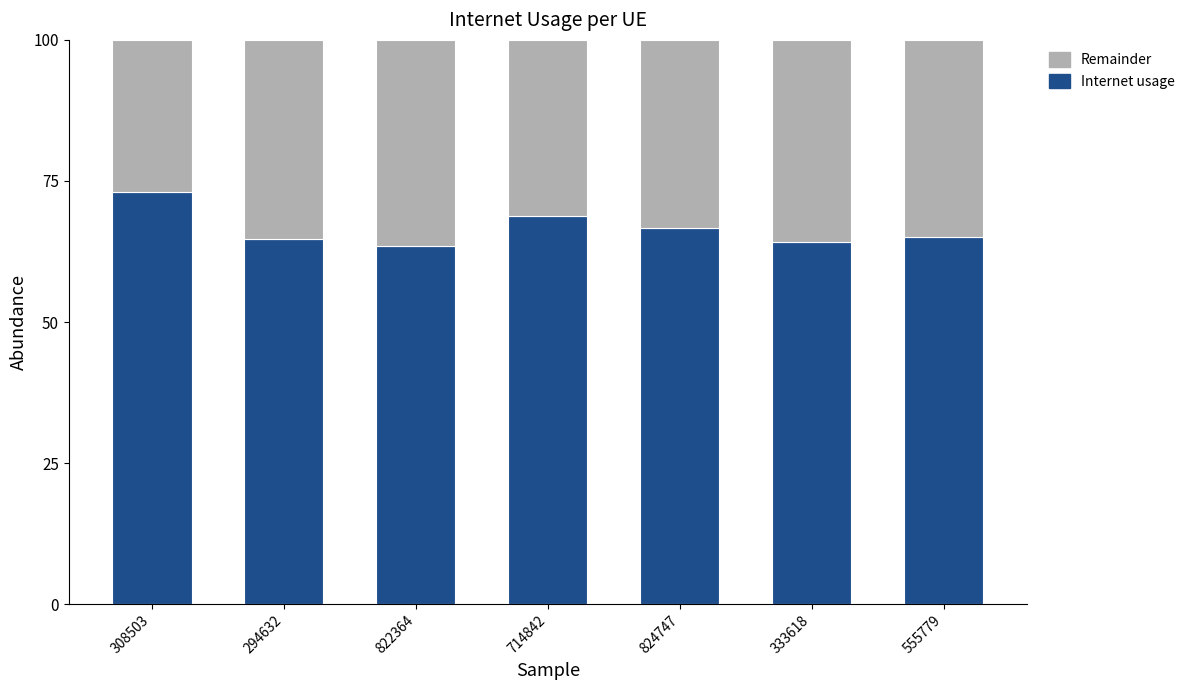

Which has a higher value, 555779 or 333618?

555779